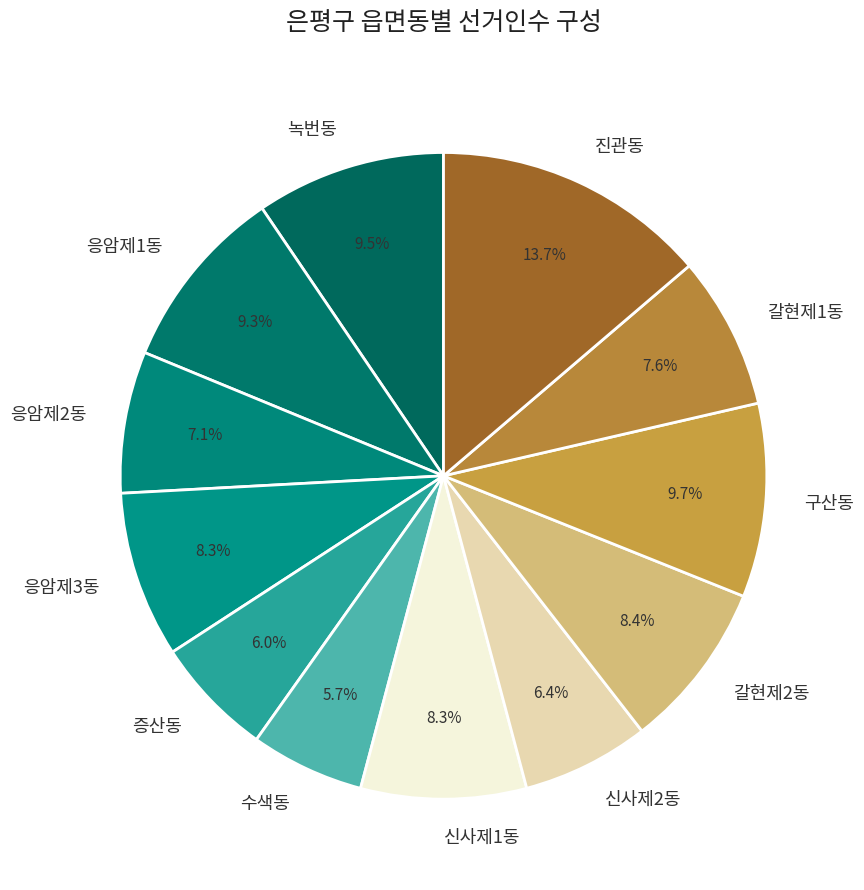

What percentage is the 신사제2동 slice, to the nearest percent?

6%